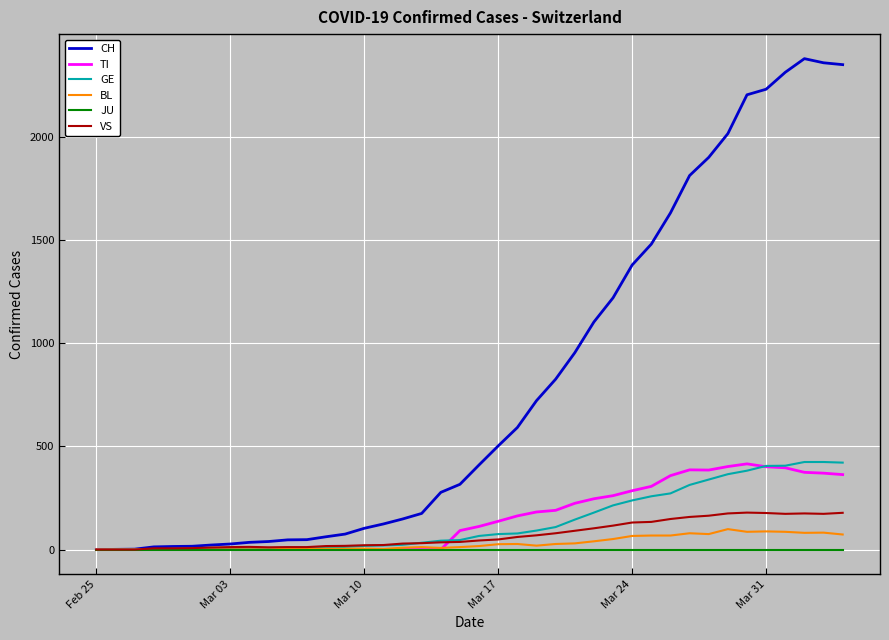

Which series has the largest total across all categories?

CH